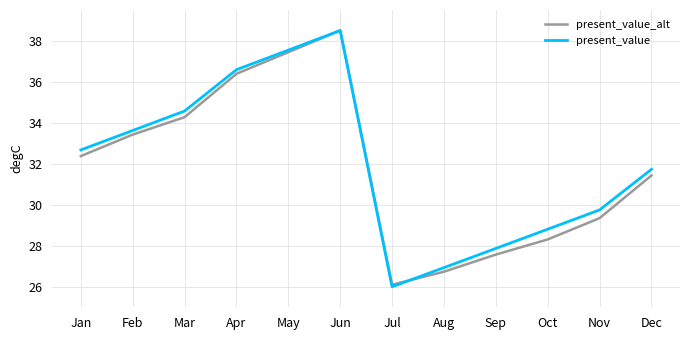

Reading right to left, what are all the values shown in this chart?

present_value_alt: Dec=31.4	Nov=29.3	Oct=28.3	Sep=27.6	Aug=26.7	Jul=26.1	Jun=38.5	May=37.4	Apr=36.4	Mar=34.3	Feb=33.4	Jan=32.4
present_value: Dec=31.7	Nov=29.7	Oct=28.8	Sep=27.9	Aug=26.9	Jul=26.0	Jun=38.5	May=37.5	Apr=36.6	Mar=34.6	Feb=33.6	Jan=32.7